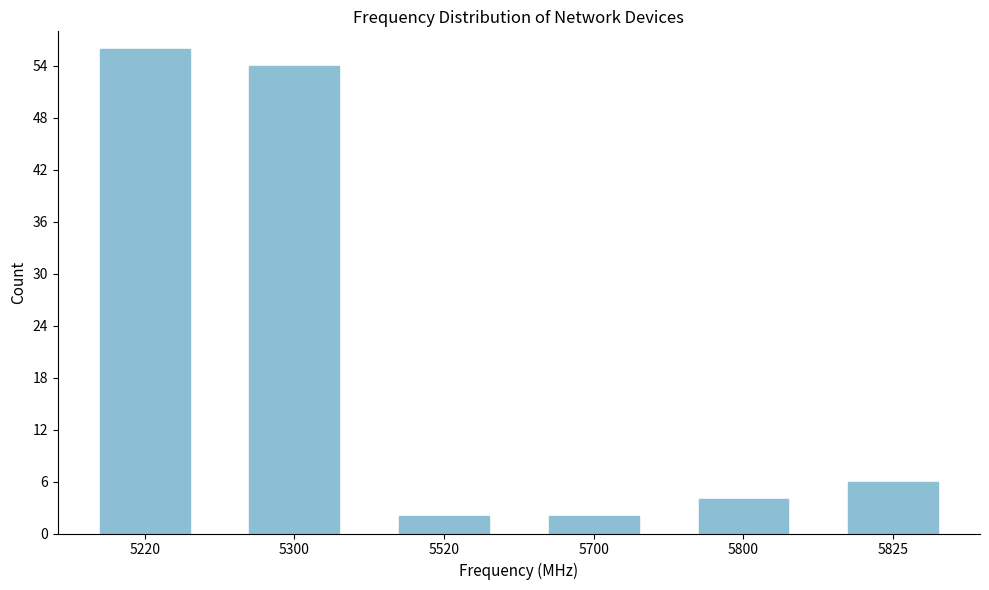

Reading left to right, transcribe all the data shown in this chart.

56	54	2	2	4	6